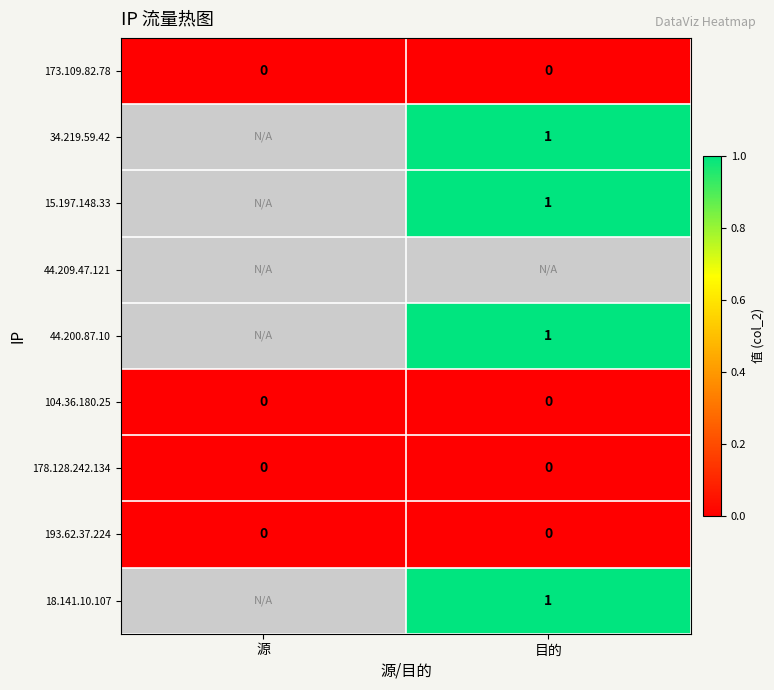

True or false: 178.128.242.134 has a value of 0 at 目的.

True